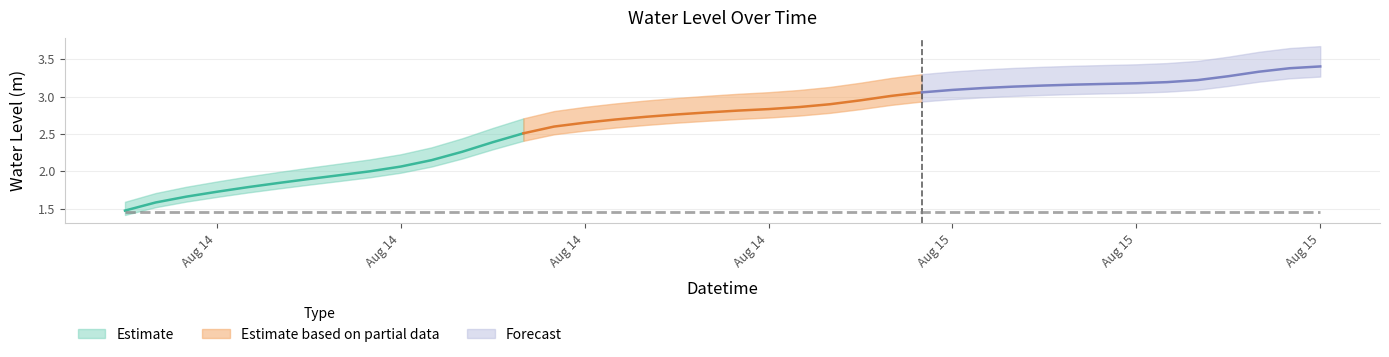

What is the ratio of the value at 2023-08-14 09:00:00 to the value at 2023-08-15 02:00:00?

0.7